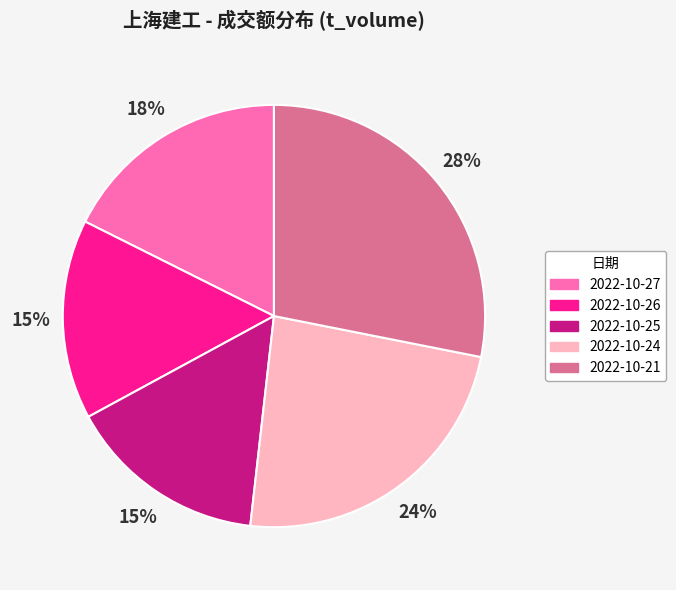

True or false: 2022-10-25 accounts for 15% of the total.

True